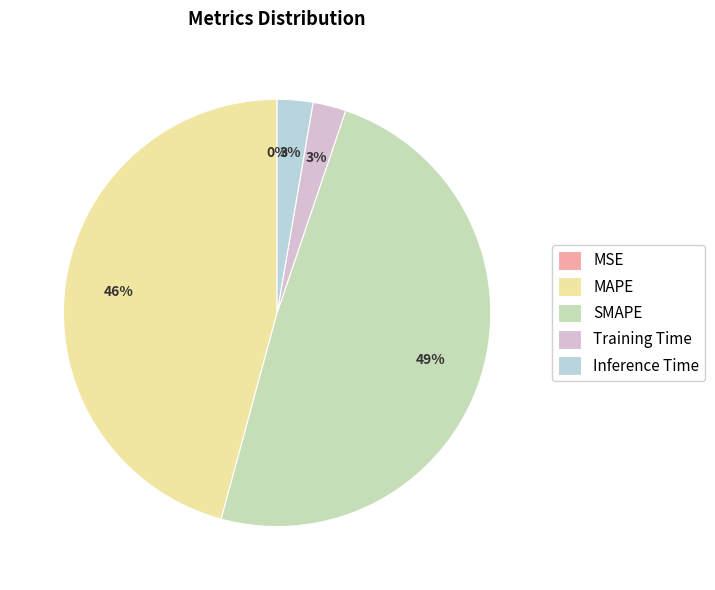

What is the change in value from MSE to Inference Time?

+0.8